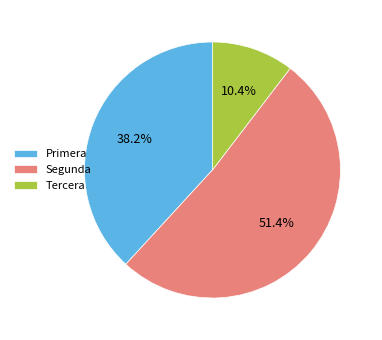

Does Segunda represent more than half of the total?

Yes